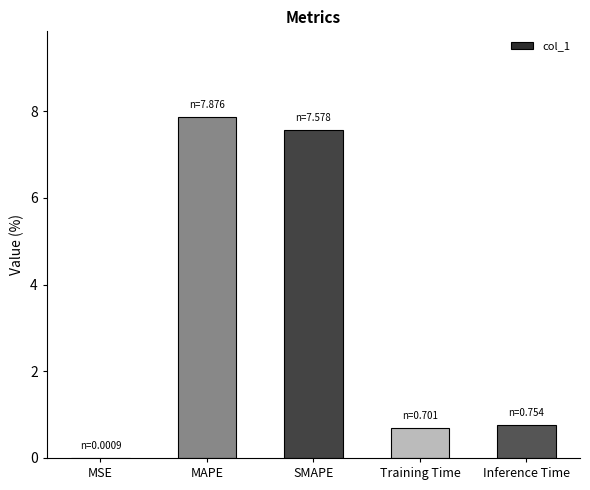

True or false: the data shows 0.7 at Training Time.

True